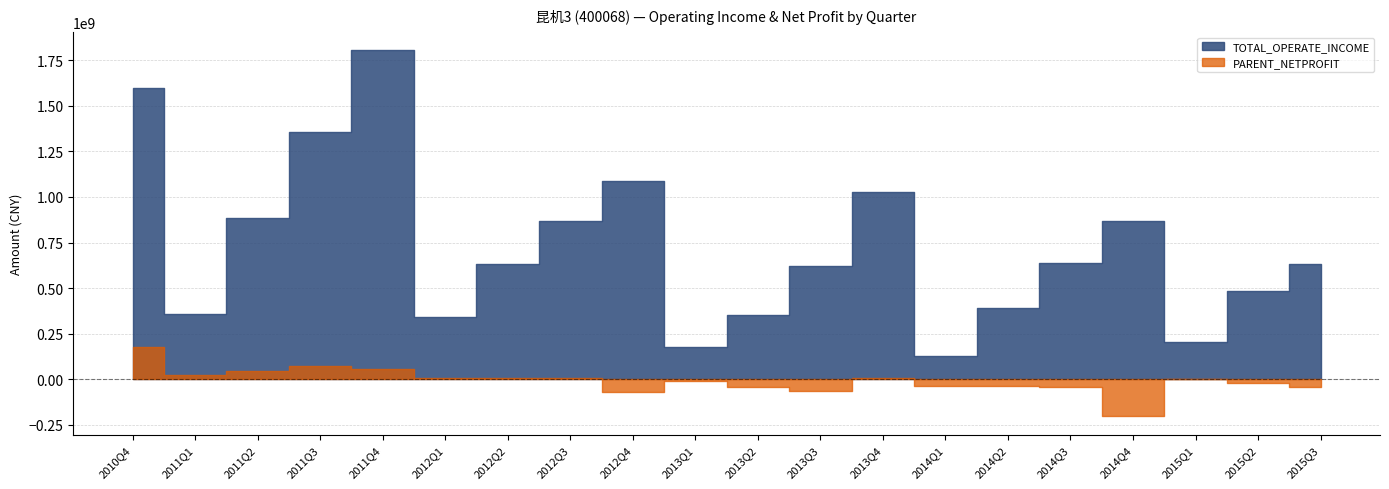

What are all the series names shown in the legend?

TOTAL_OPERATE_INCOME, PARENT_NETPROFIT